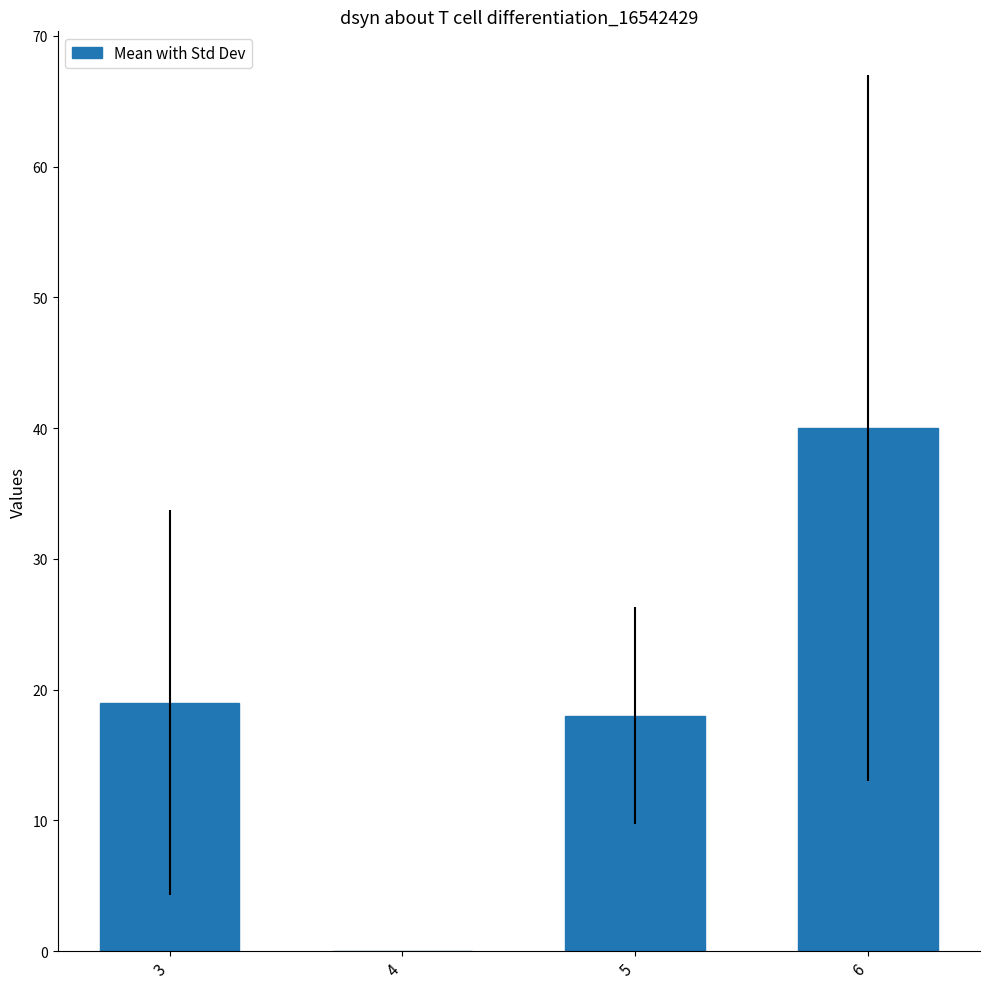

What is the sum of all values?

77